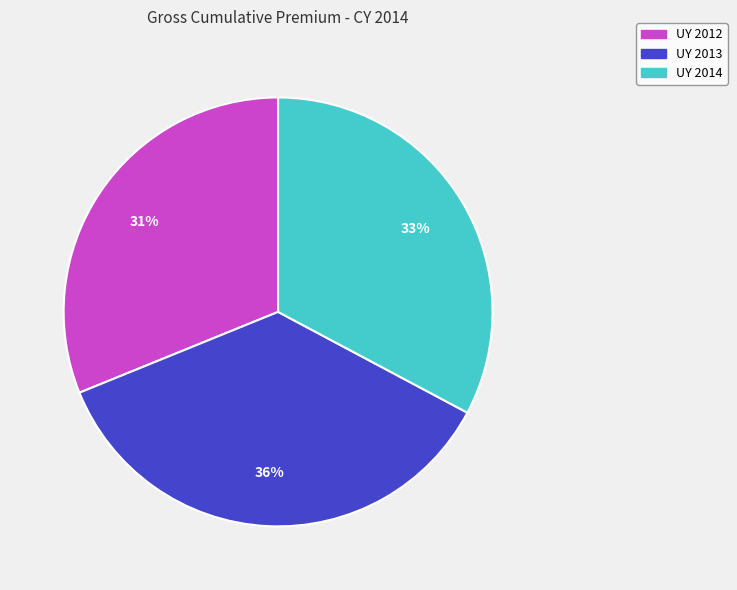

Does any single category account for the majority?

No